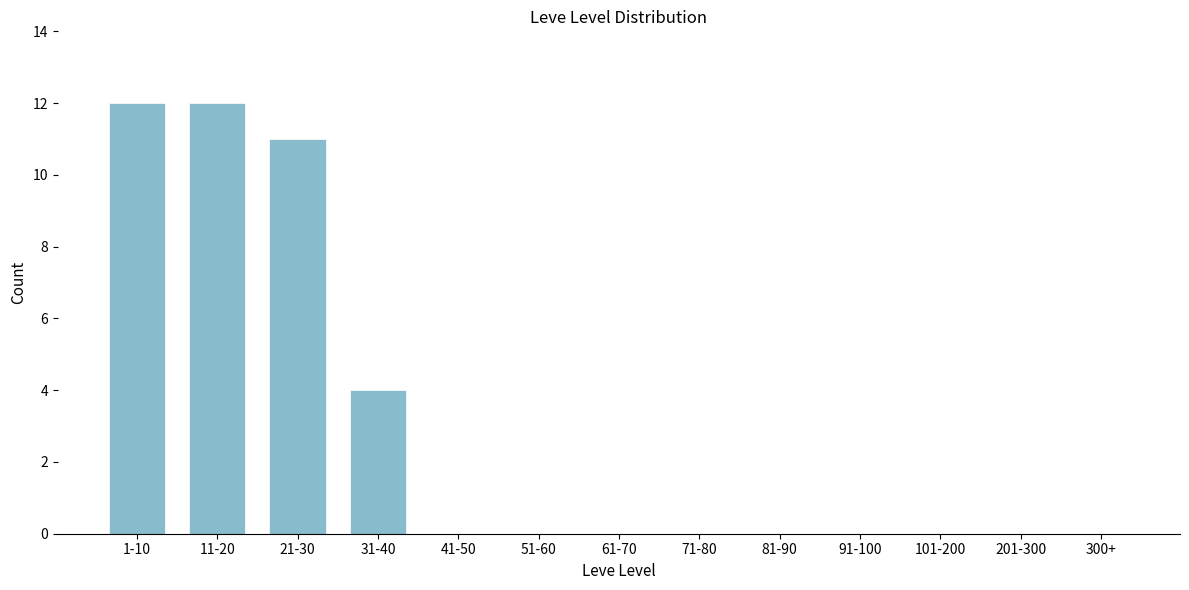

Reading left to right, extract all data points from this chart.

1-10=12	11-20=12	21-30=11	31-40=4	41-50=0	51-60=0	61-70=0	71-80=0	81-90=0	91-100=0	101-200=0	201-300=0	300+=0